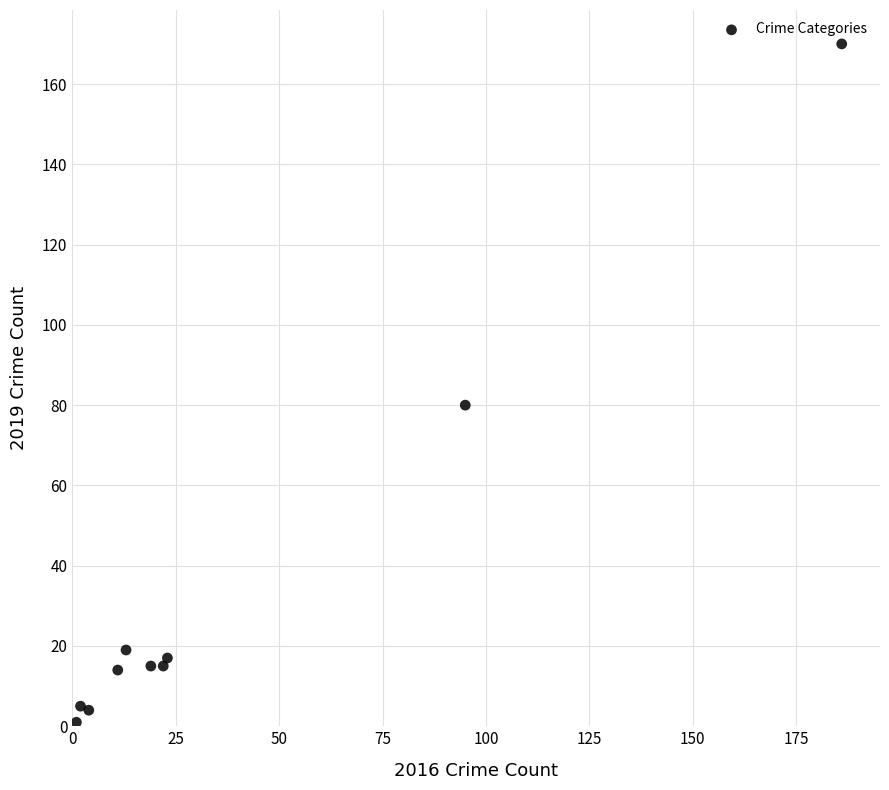

What is the average Y value?

34